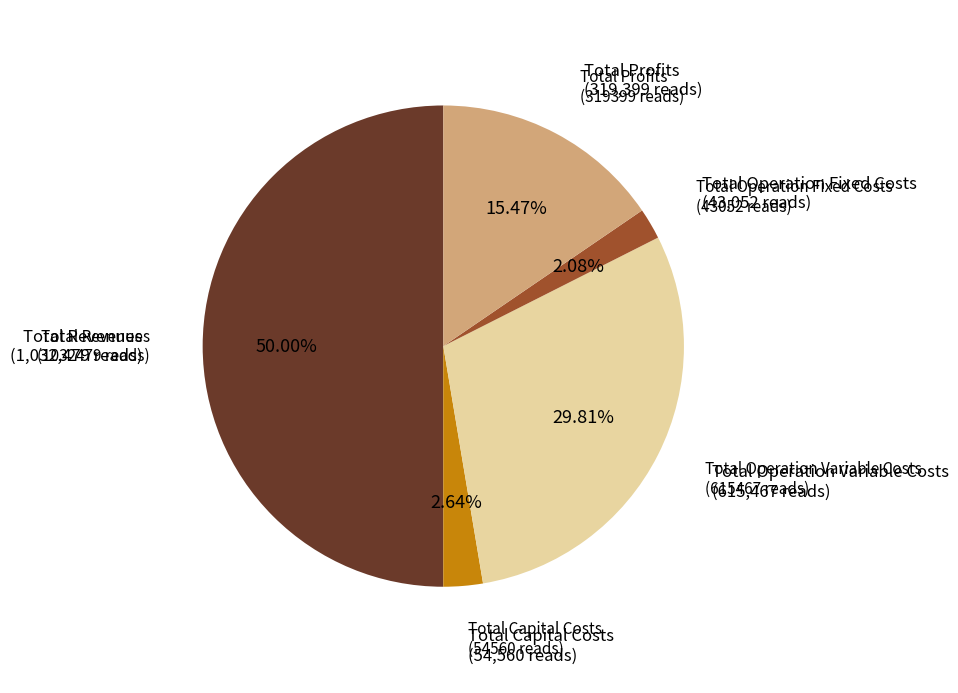

To the nearest percent, what is the average slice percentage?

20%